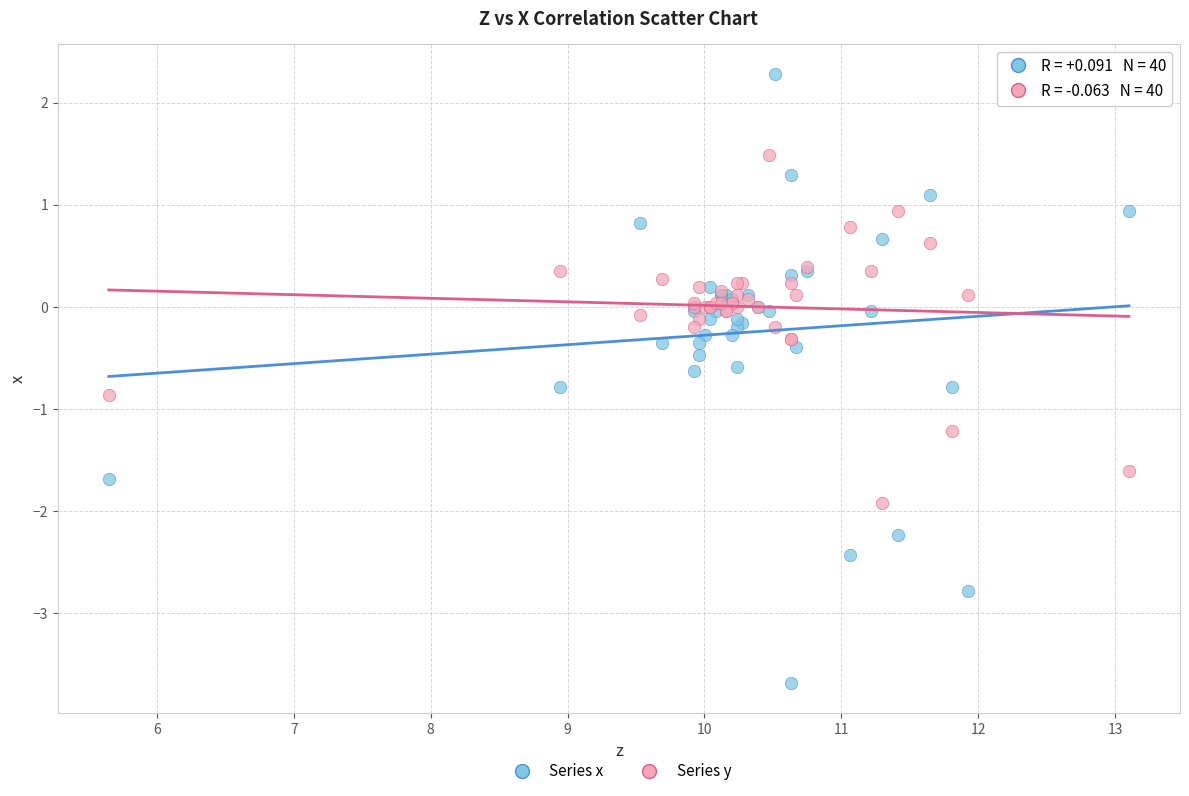

Which series has the largest Y range (max minus min)?

Series x